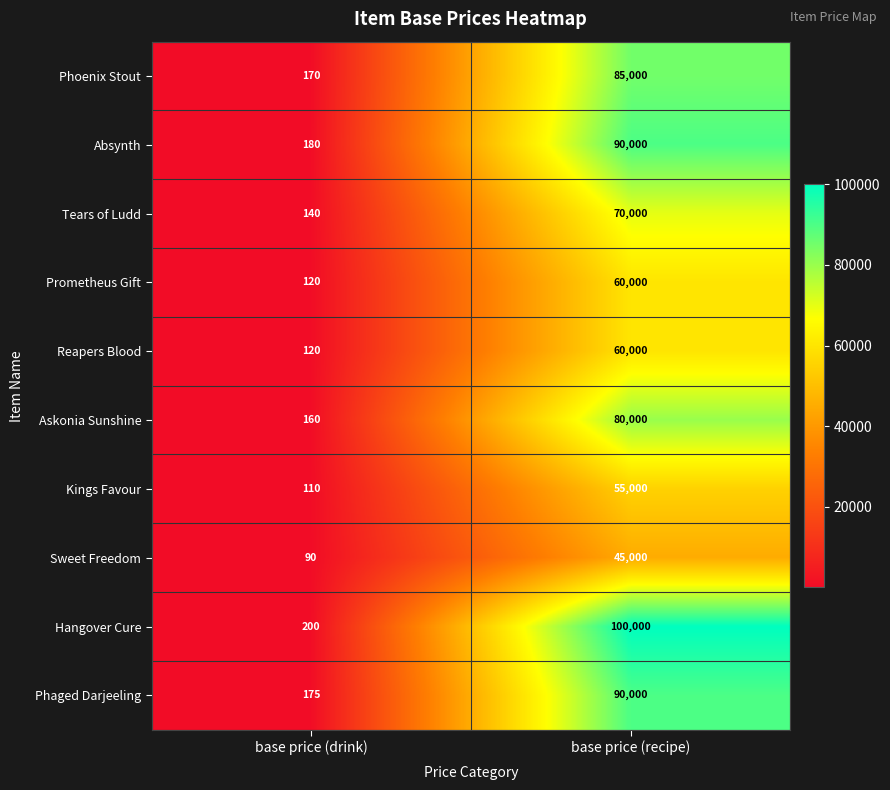

What is the difference between the highest and lowest values at base price (recipe)?

55000